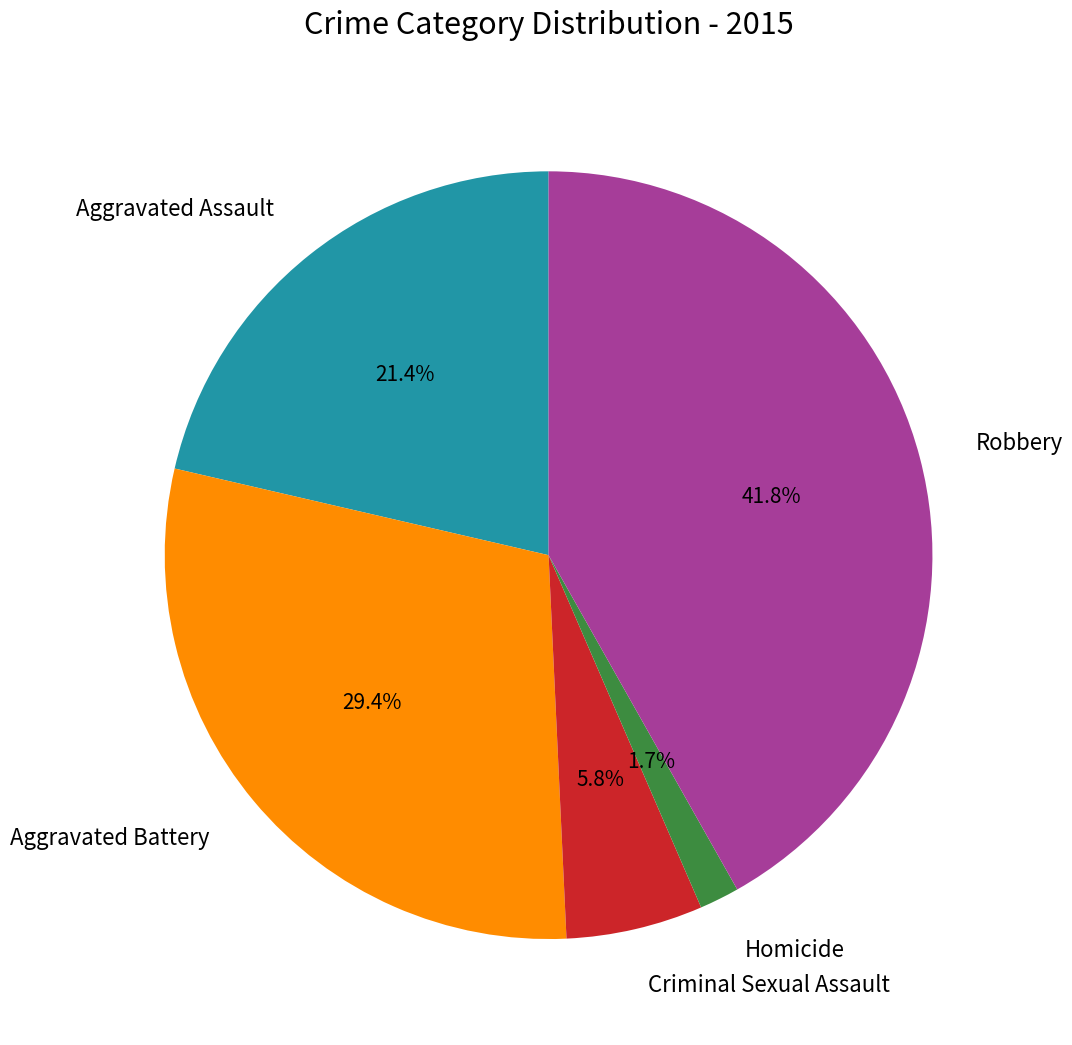

Is there a majority slice in this chart?

No